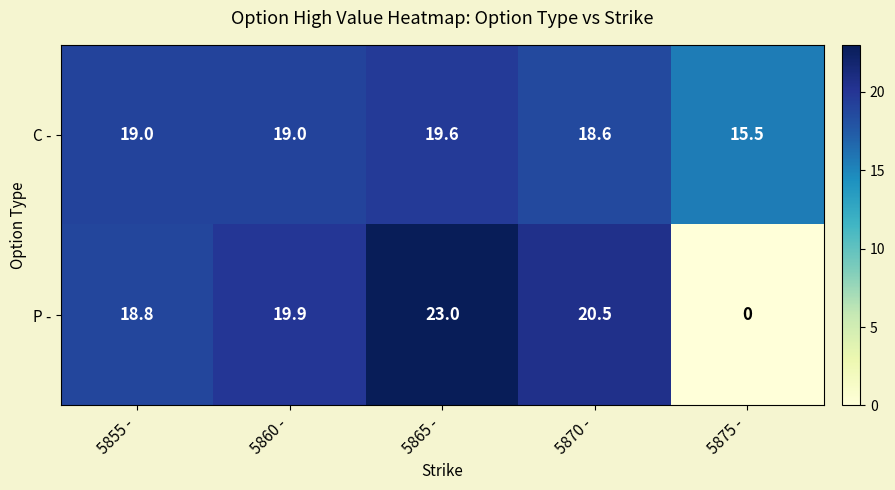

Which category has the lowest value across all series?

5875 -